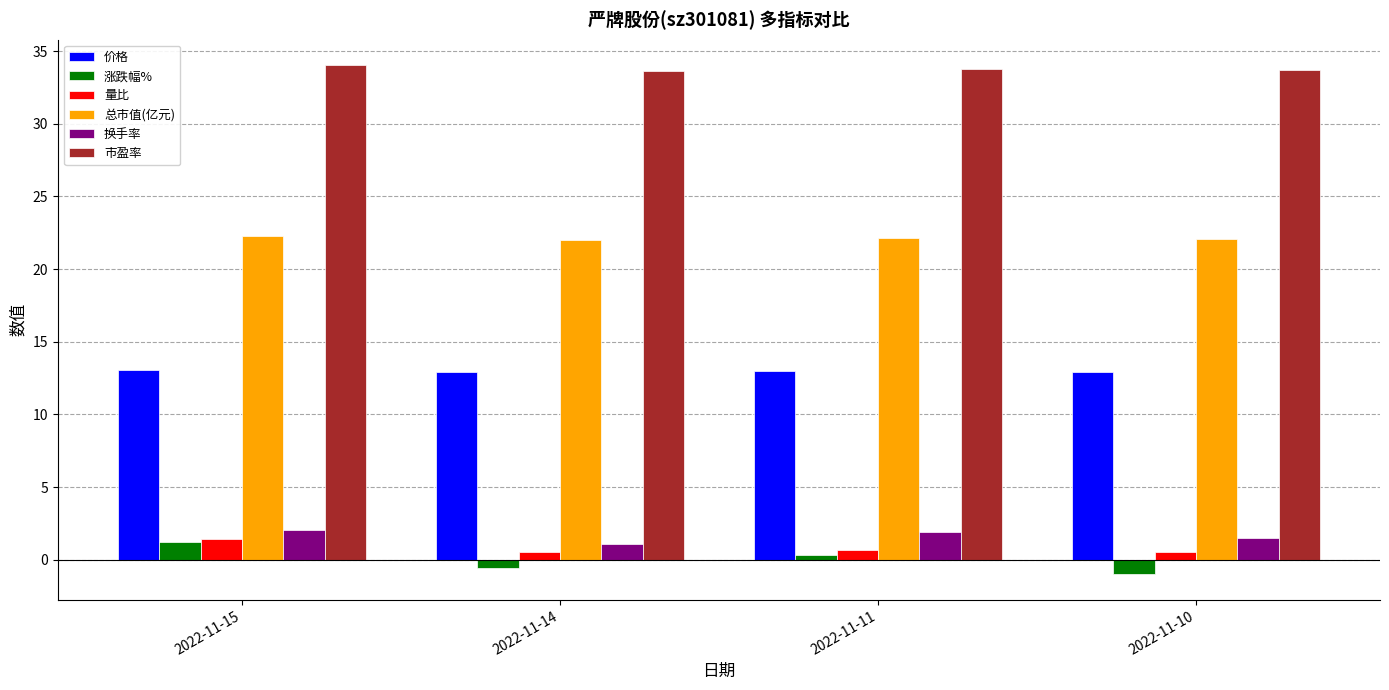

How many data points does each series have?

4